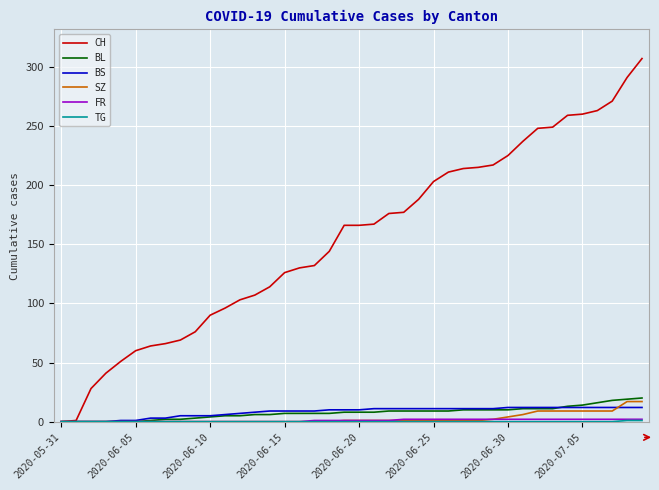

What is the maximum value shown in the chart?

307